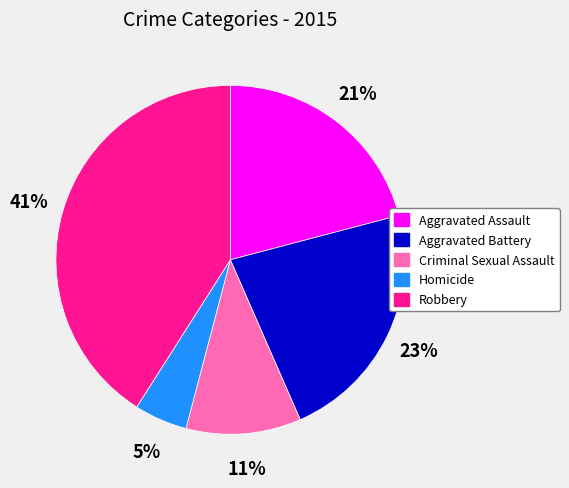

To the nearest percent, what is the difference between the largest and smallest slice percentages?

36%